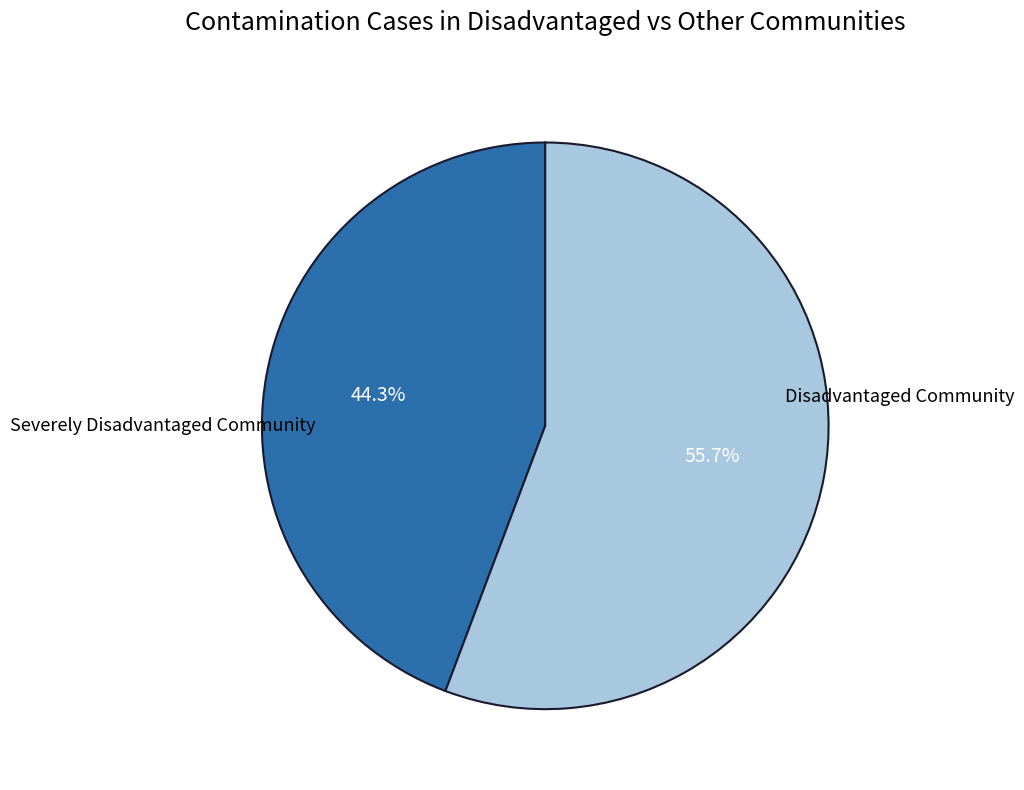

Is there a majority slice in this chart?

Yes